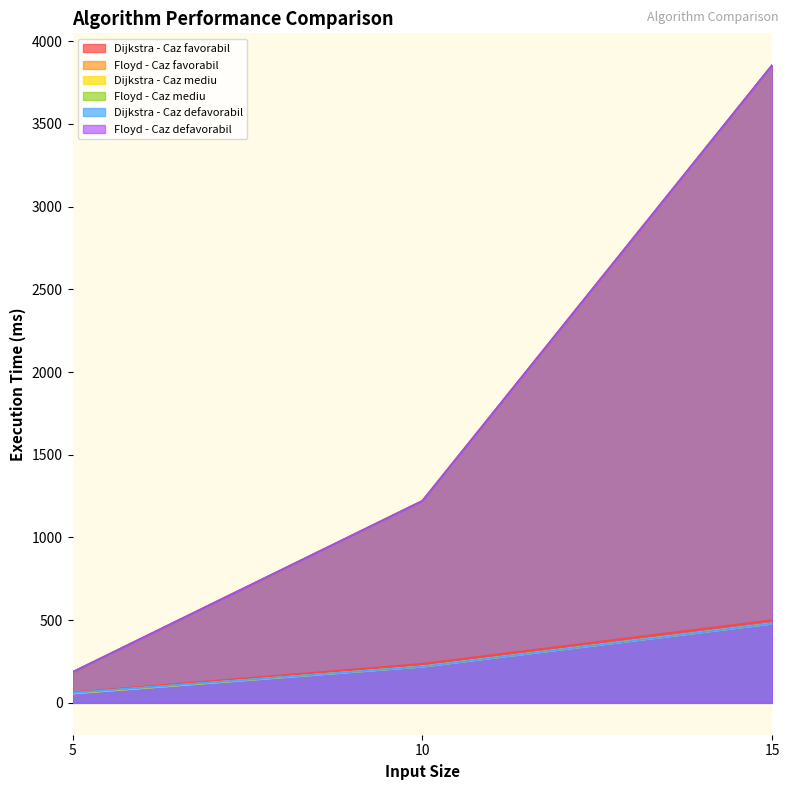

Reading left to right, list all the values displayed in this chart.

Dijkstra - Caz favorabil: 62	235	499
Floyd - Caz favorabil: 185	1220	3855
Dijkstra - Caz mediu: 57	219	479
Floyd - Caz mediu: 185	1220	3855
Dijkstra - Caz defavorabil: 60	219	479
Floyd - Caz defavorabil: 185	1220	3855